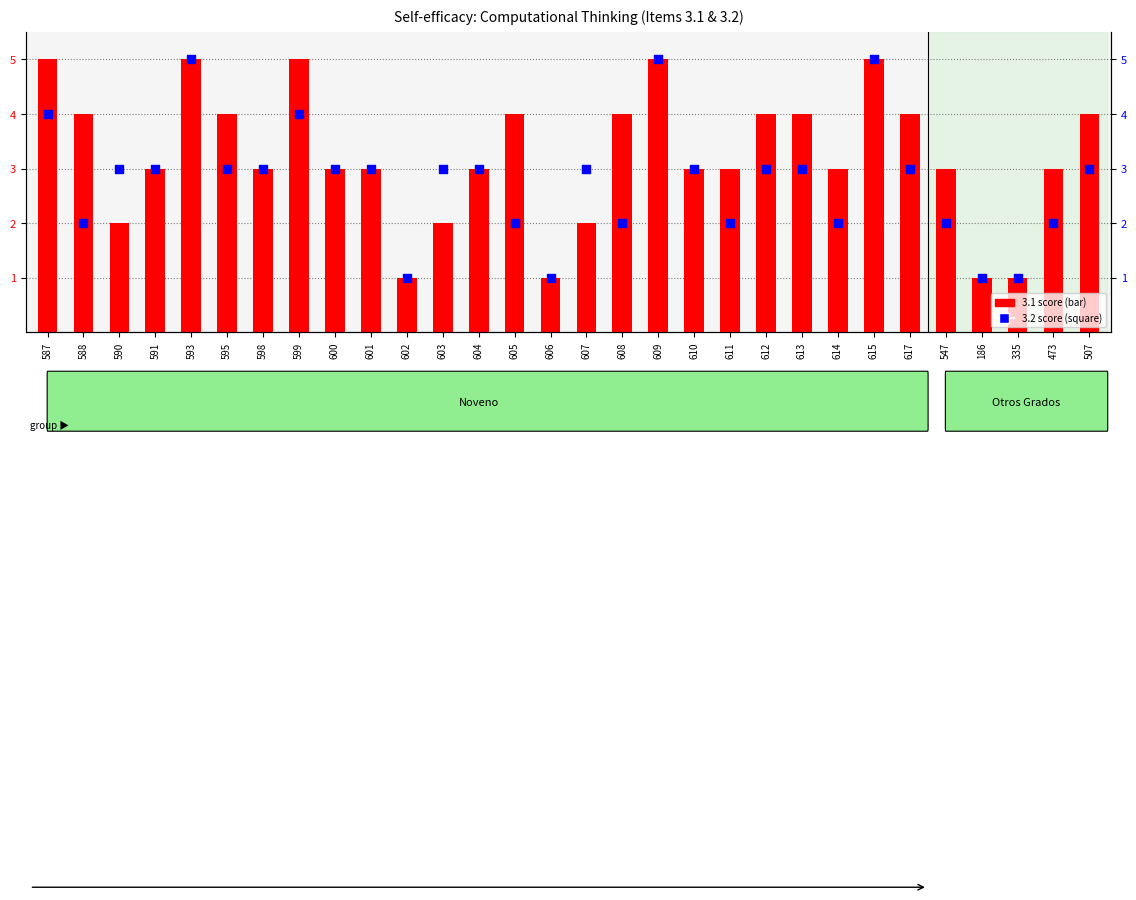

Which series reaches the minimum Y coordinate?

3.1 score